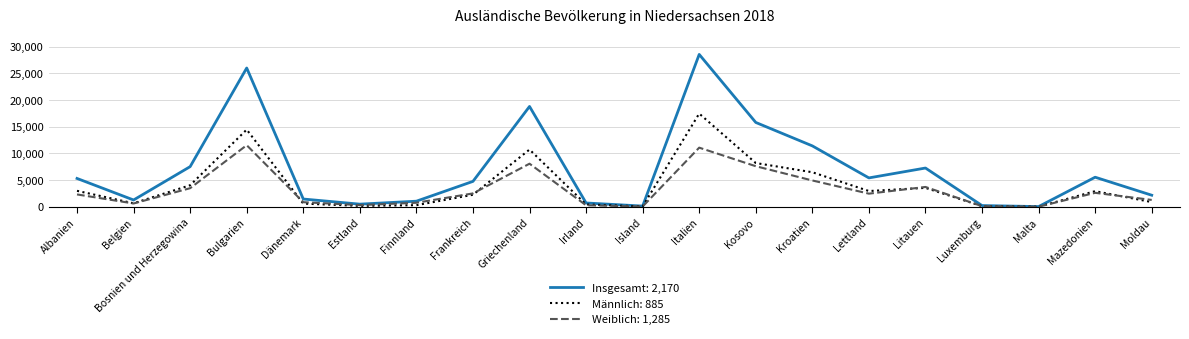

At which category is the sum across all series the highest?

Italien